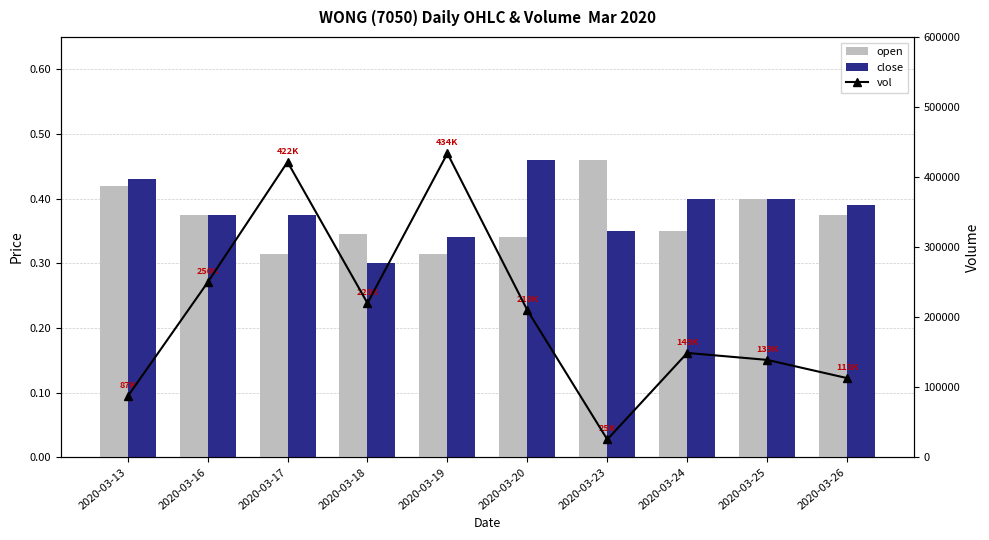

What is the value of the vol bar at the 8th from the left?

148900.0